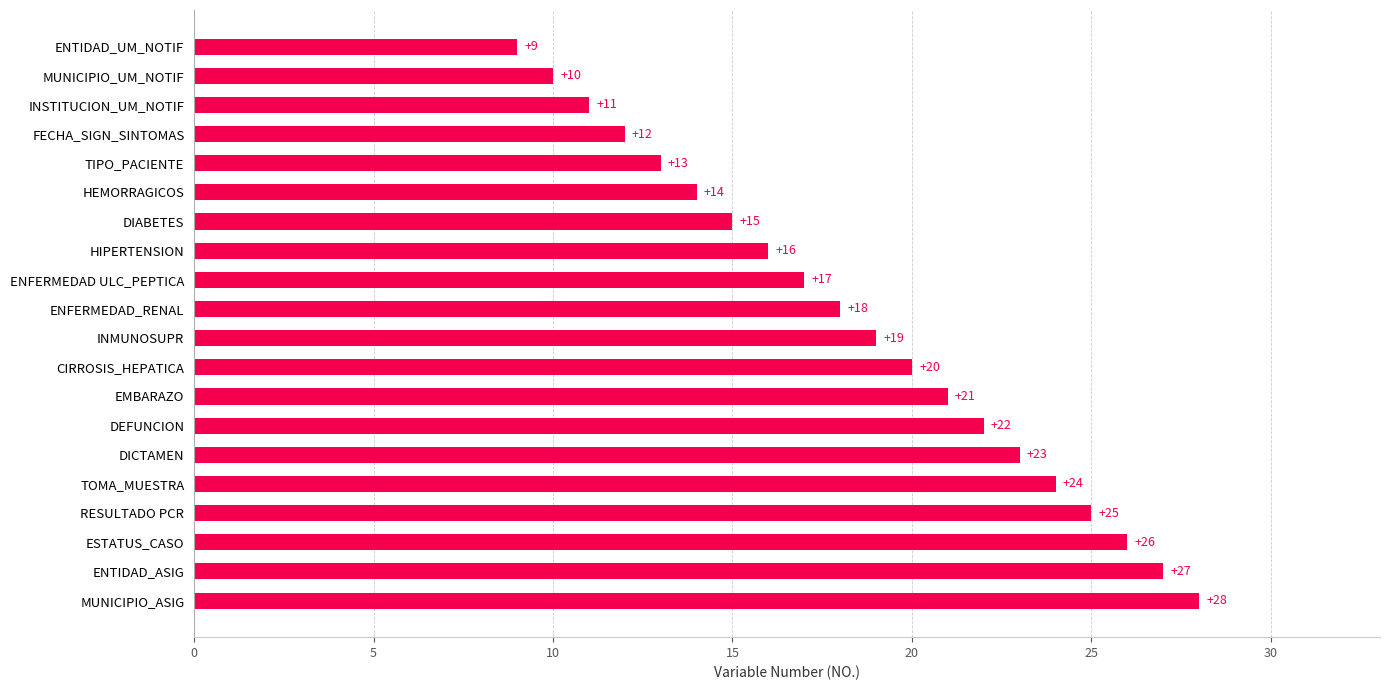

List the labels in order of value, largest first.

MUNICIPIO_ASIG, ENTIDAD_ASIG, ESTATUS_CASO, RESULTADO PCR, TOMA_MUESTRA, DICTAMEN, DEFUNCION, EMBARAZO, CIRROSIS_HEPATICA, INMUNOSUPR, ENFERMEDAD_RENAL, ENFERMEDAD ULC_PEPTICA, HIPERTENSION, DIABETES, HEMORRAGICOS, TIPO_PACIENTE, FECHA_SIGN_SINTOMAS, INSTITUCION_UM_NOTIF, MUNICIPIO_UM_NOTIF, ENTIDAD_UM_NOTIF